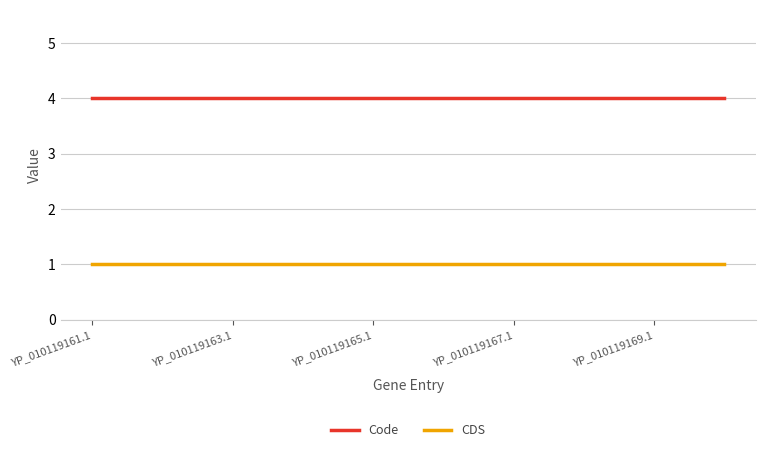

List the series in order of their peak value, lowest first.

CDS, Code